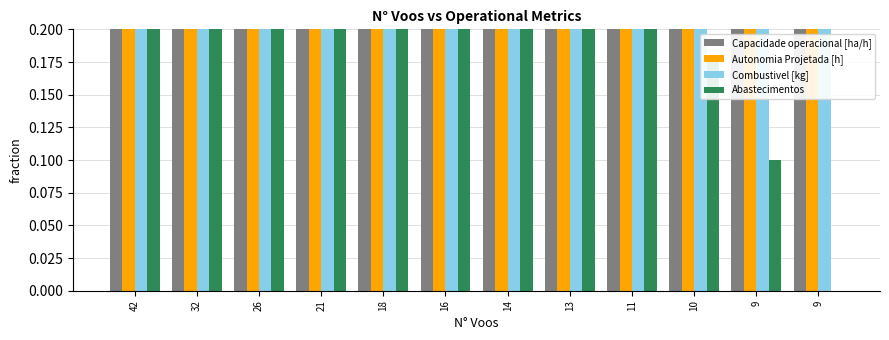

What is the difference between the Capacidade operacional [ha/h] values at 11 and 26?

0.1